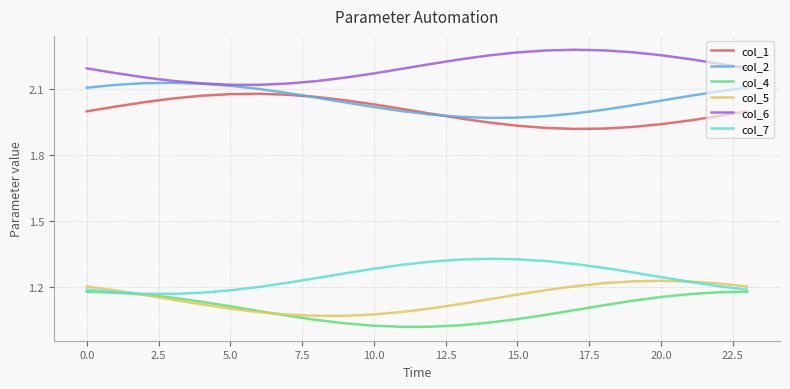

Which series has the largest total across all categories?

col_6